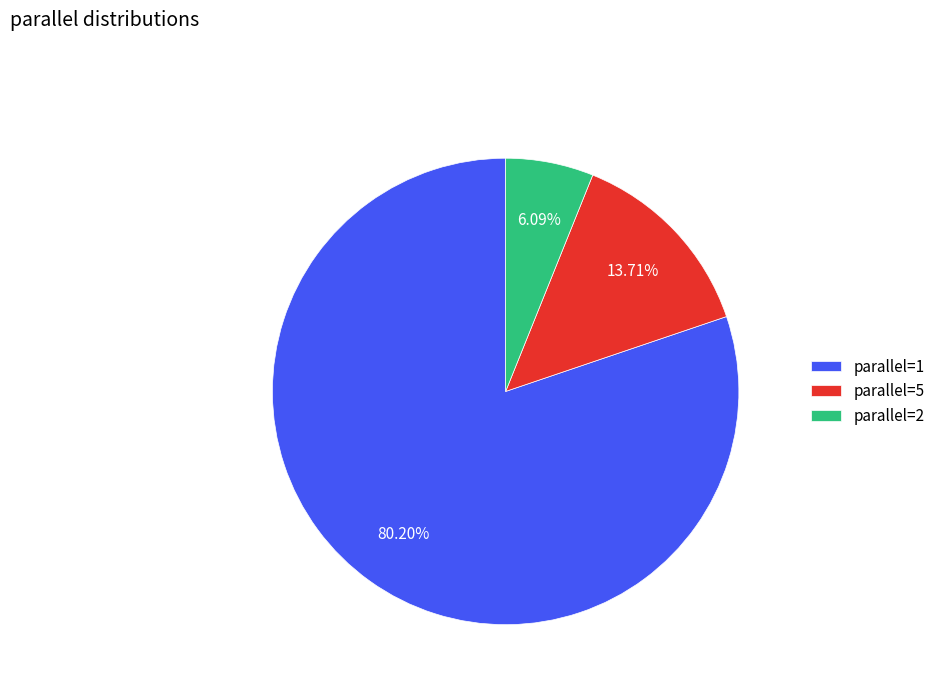

Do parallel=5 and parallel=2 together represent more than half of the pie?

No